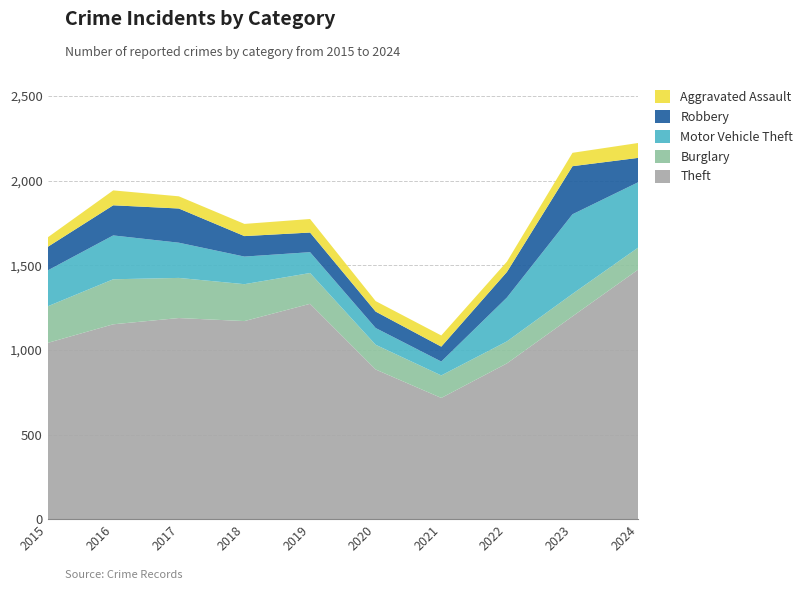

Reading left to right, extract all data points from this chart.

Theft: 1041	1151	1188	1170	1272	884	716	920	1198	1474
Burglary: 216	266	237	218	182	146	133	130	133	130
Motor Vehicle Theft: 212	259	208	163	123	99	82	259	470	386
Robbery: 139	178	202	121	116	97	88	151	284	144
Aggravated Assault: 56	88	72	72	80	62	66	61	79	88